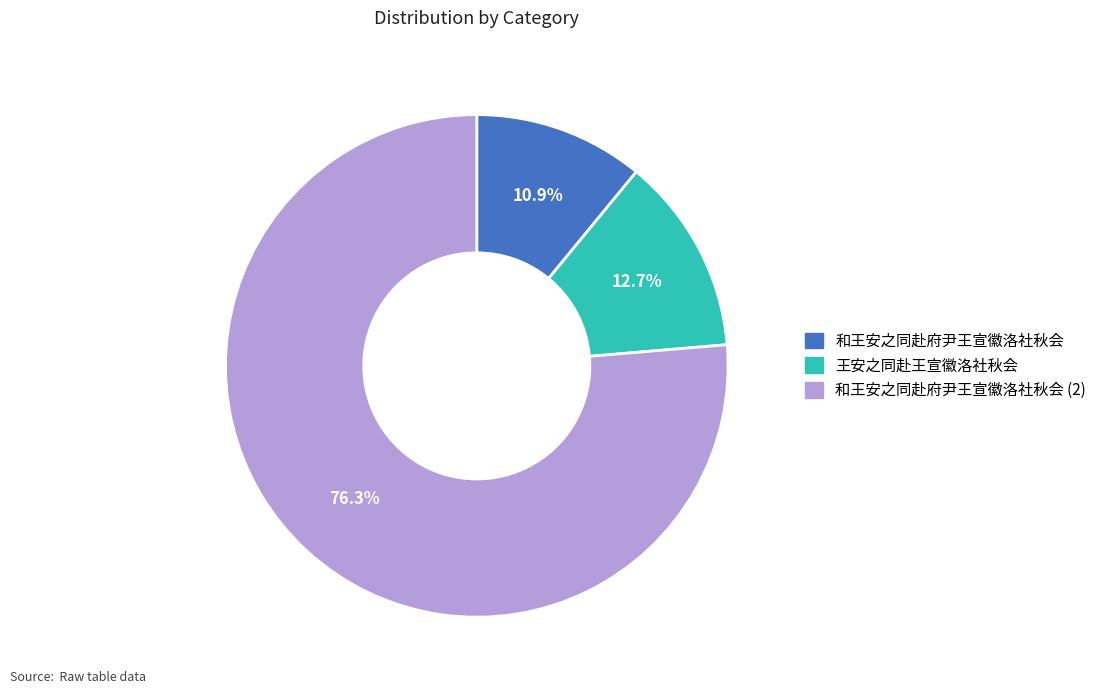

Does any single category account for the majority?

Yes